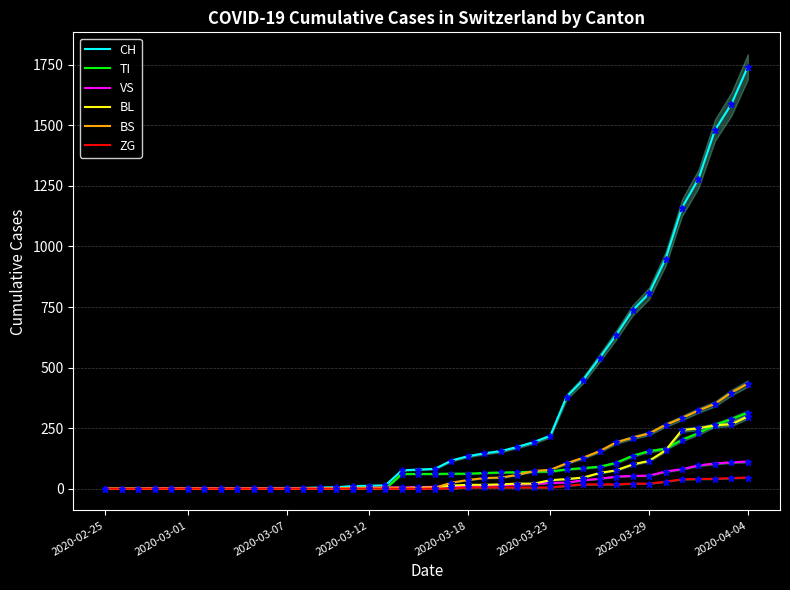

The value of CH at 2020-03-18 is 198. True or false?

False